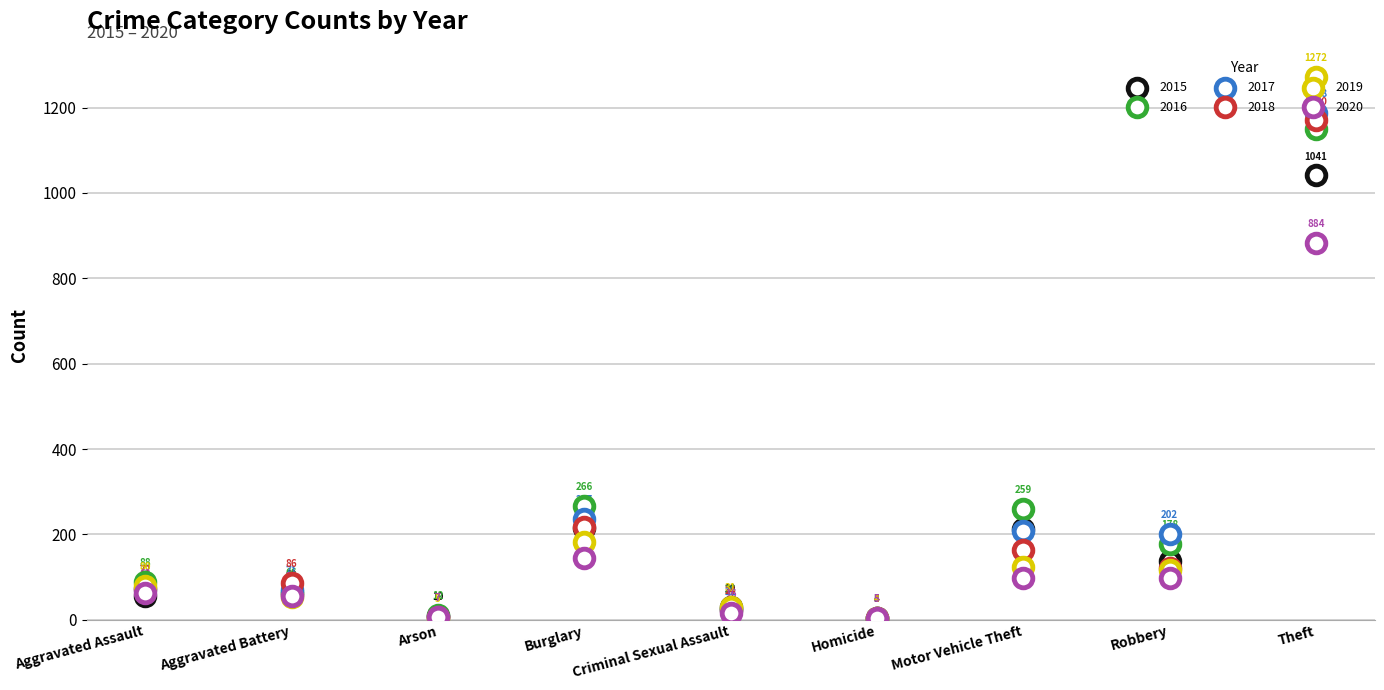

Which series contains the lowest Y value?

2016